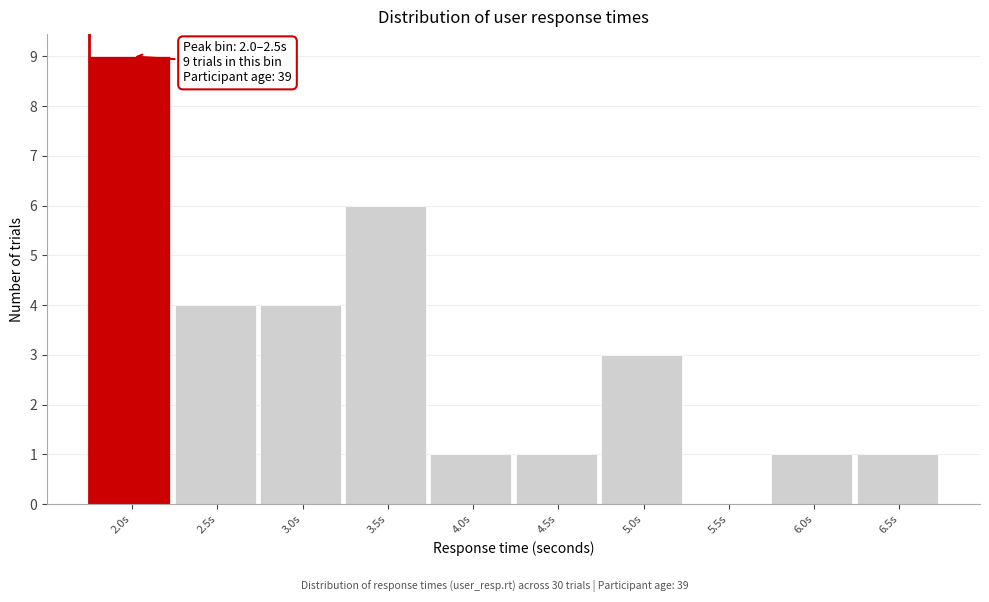

Reading left to right, transcribe all the data shown in this chart.

2.0s=9	2.5s=4	3.0s=4	3.5s=6	4.0s=1	4.5s=1	5.0s=3	5.5s=0	6.0s=1	6.5s=1